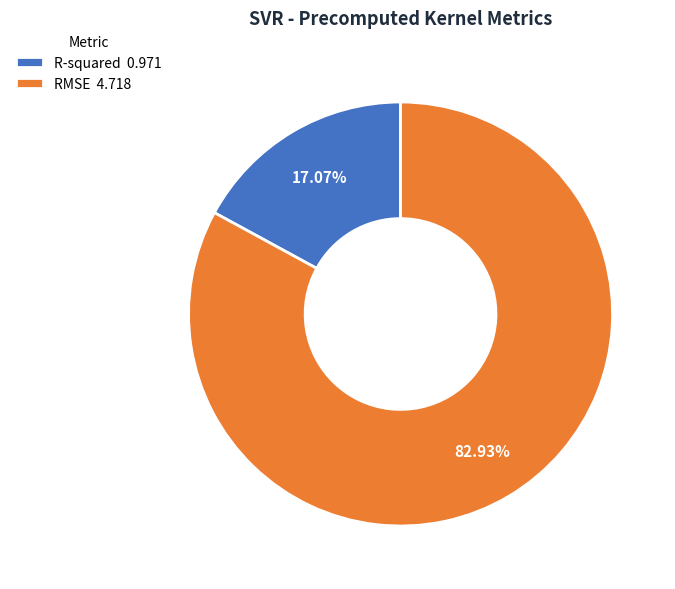

Is there a majority slice in this chart?

Yes